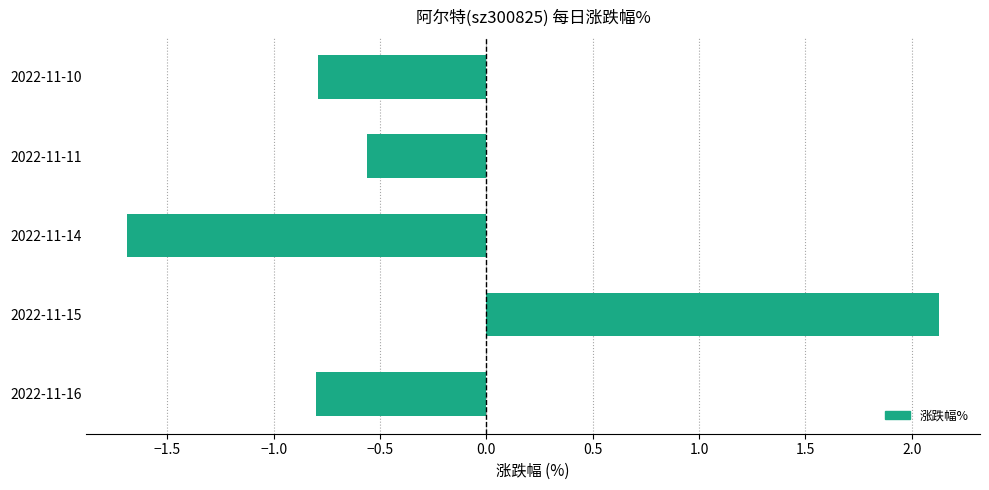

Reading bottom to top, extract all data points from this chart.

-0.8	2.1	-1.7	-0.6	-0.8